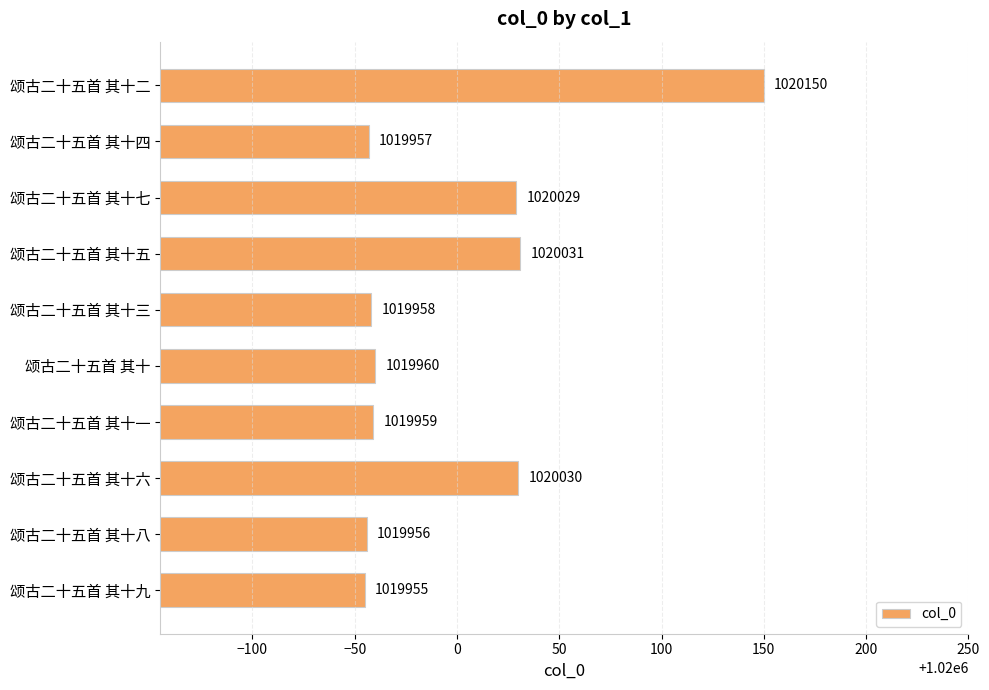

Which category has the highest value across all series?

颂古二十五首 其十二